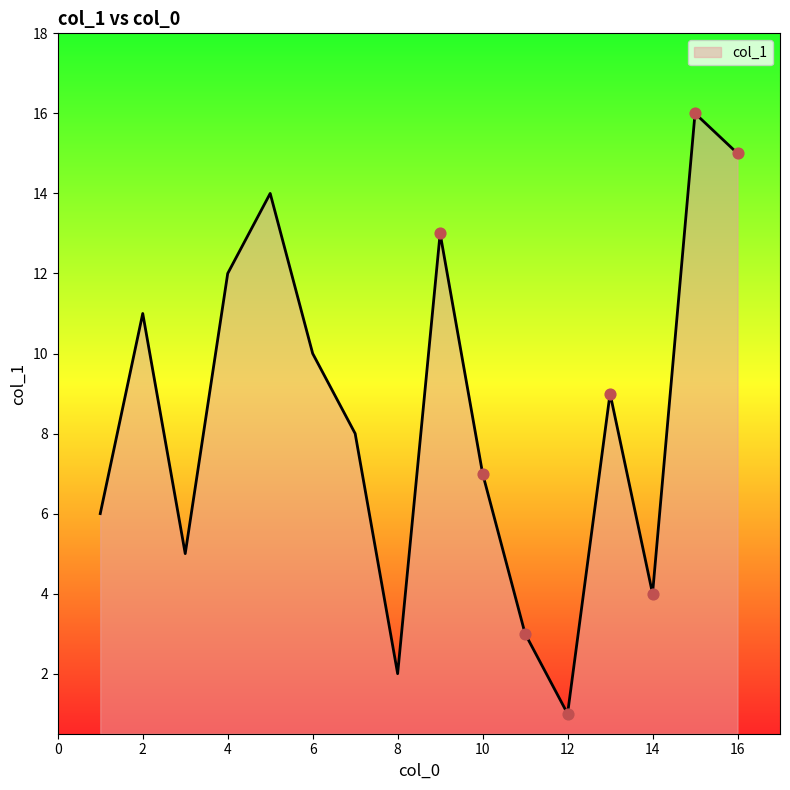

What is the maximum value shown in the chart?

16